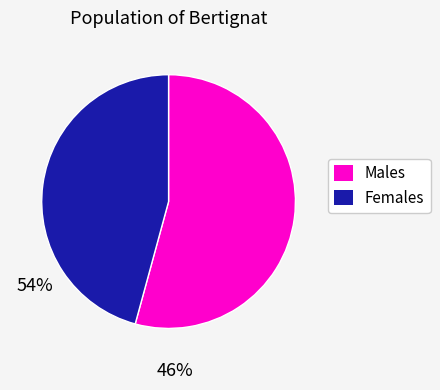

Does any single category account for the majority?

Yes